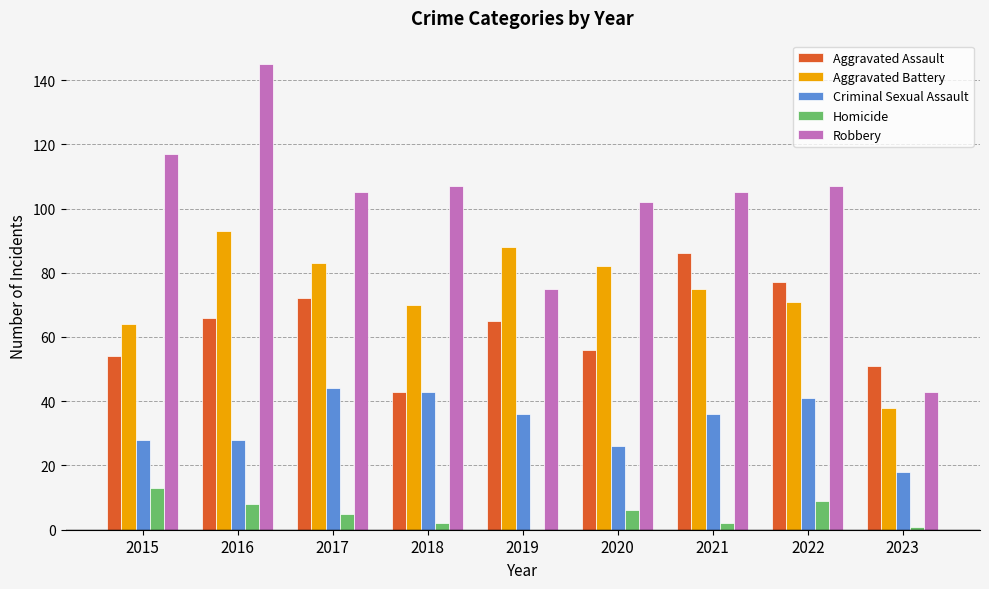

At which label does Aggravated Battery reach its peak?

2016